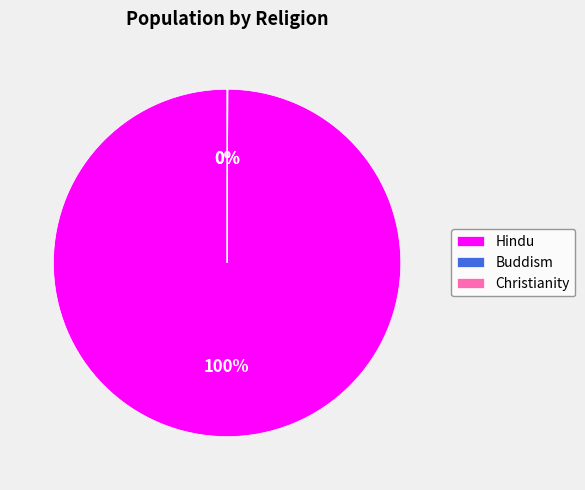

Which slice is the largest?

Hindu